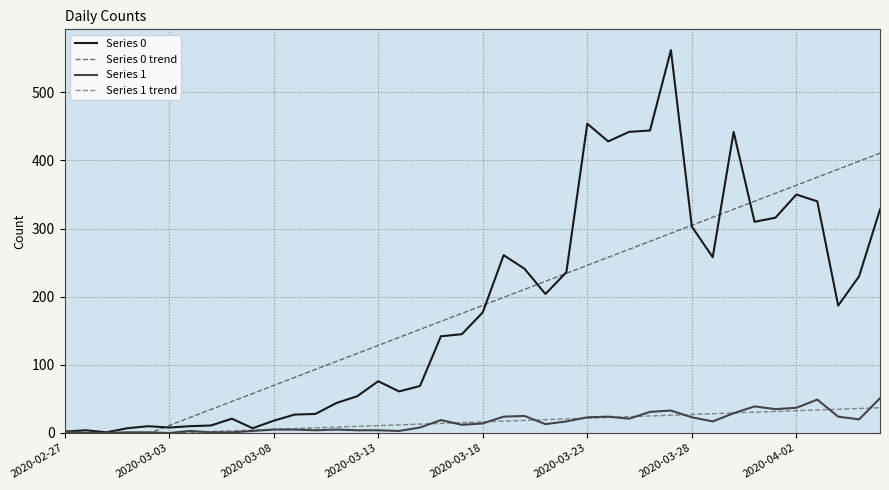

The Series 0 series shows 493.4 at 36. True or false?

False